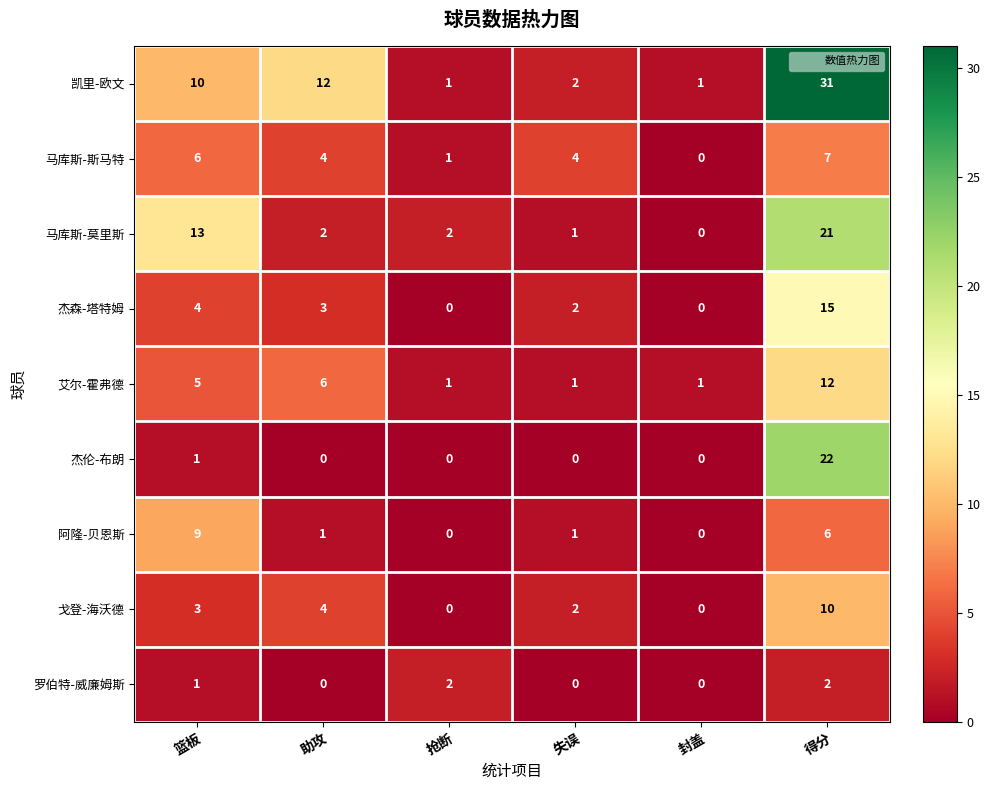

How many data points does each series have?

6